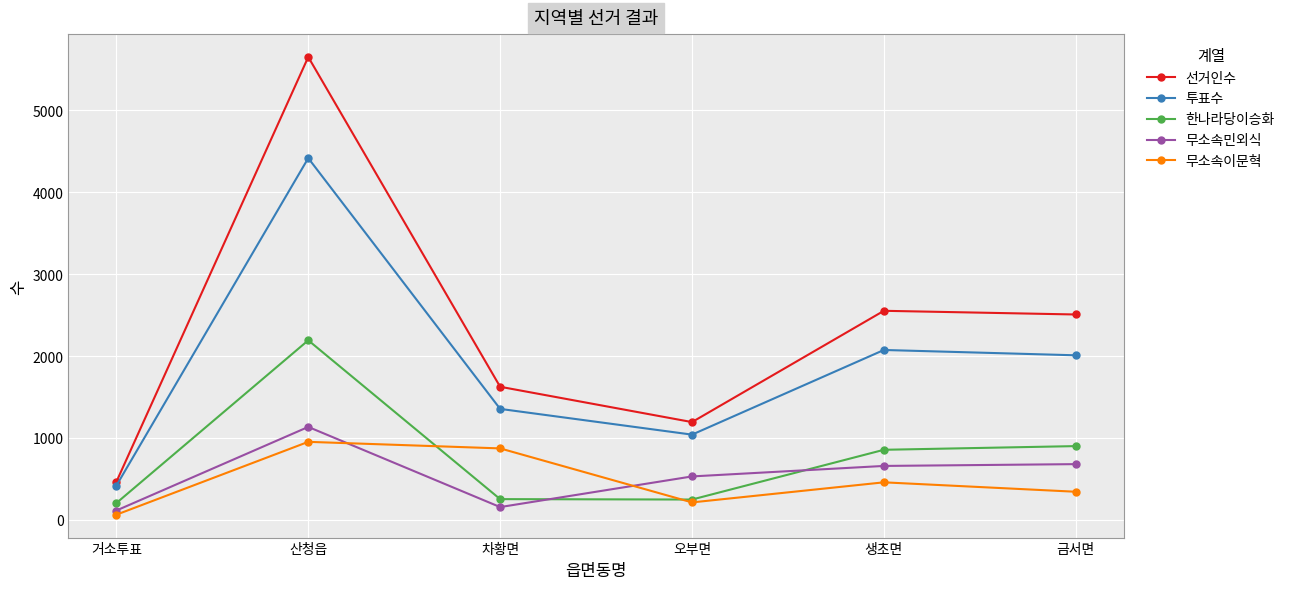

True or false: 선거인수 and 무소속이문혁 intersect in this chart.

False